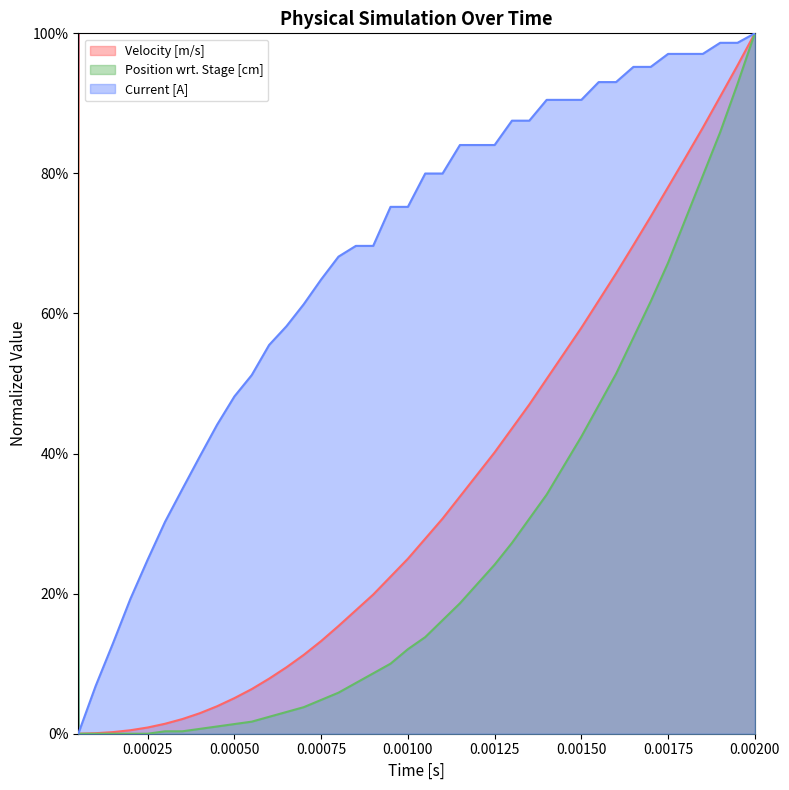

What are all the series names shown in the legend?

Velocity [m/s], Position wrt. Stage [cm], Current [A]